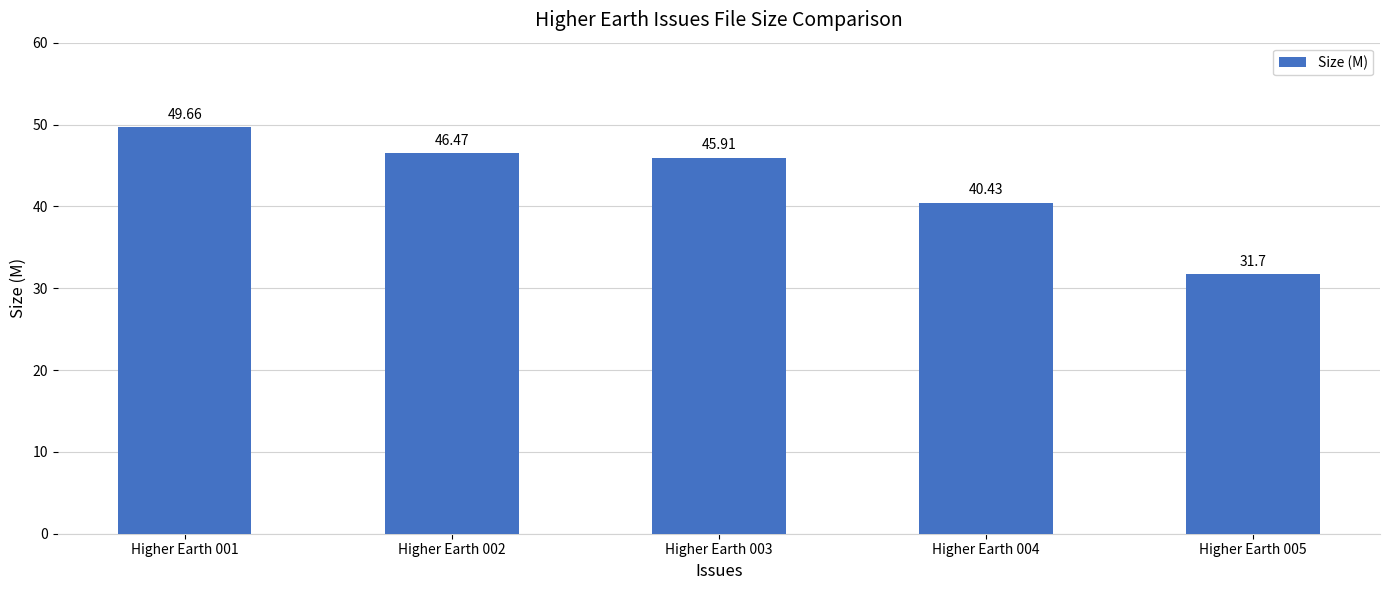

Does the chart contain any negative values?

No